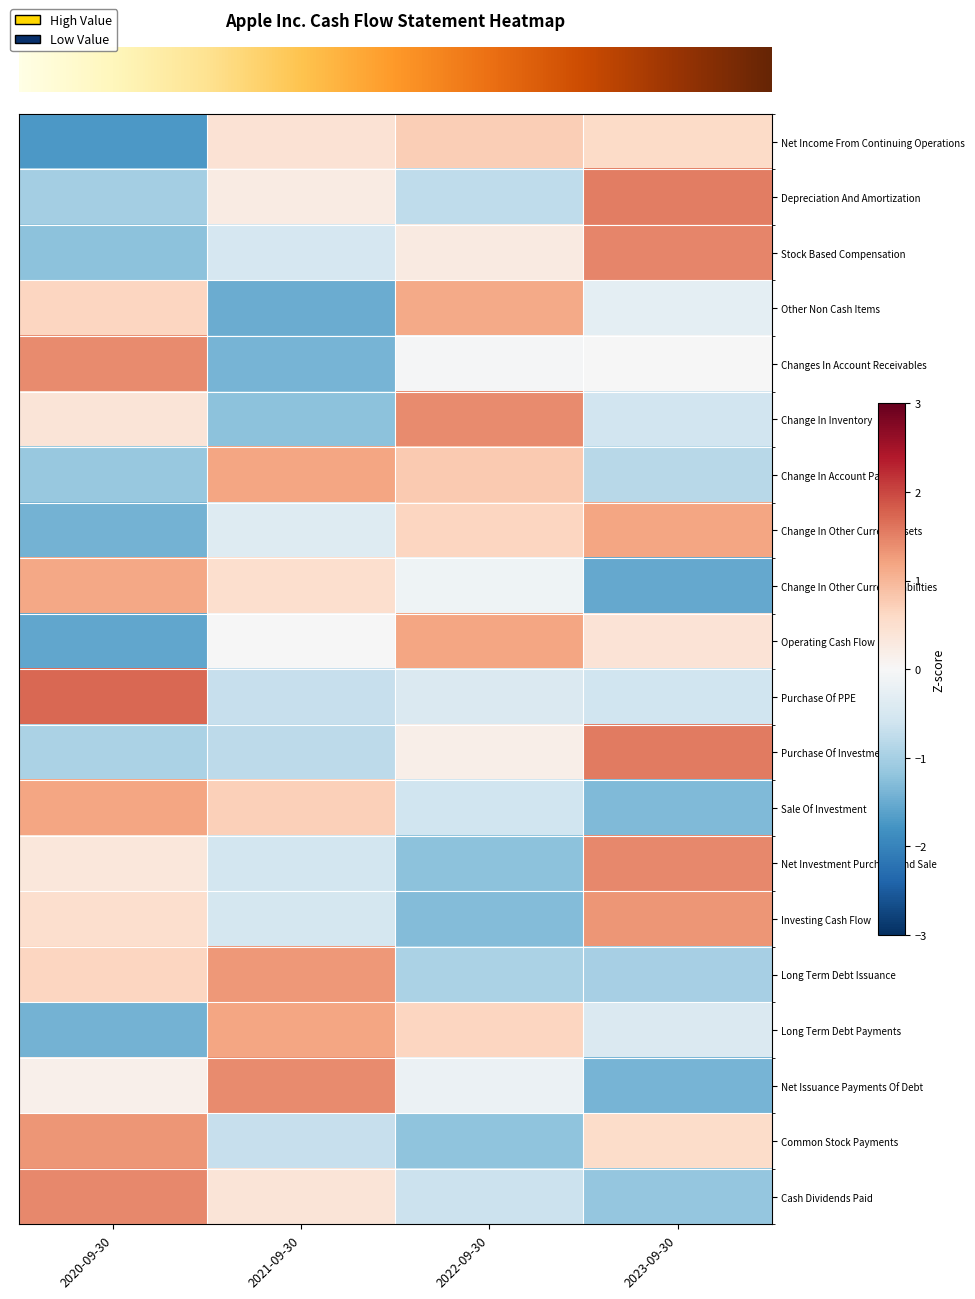

Which category has the lowest value across all series?

2020-09-30